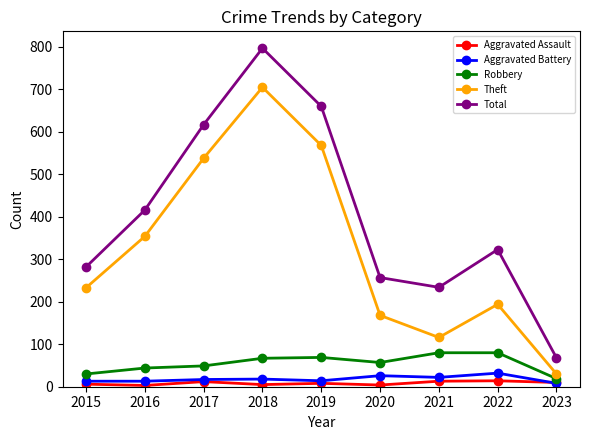

True or false: Robbery and Theft cross at least once.

False